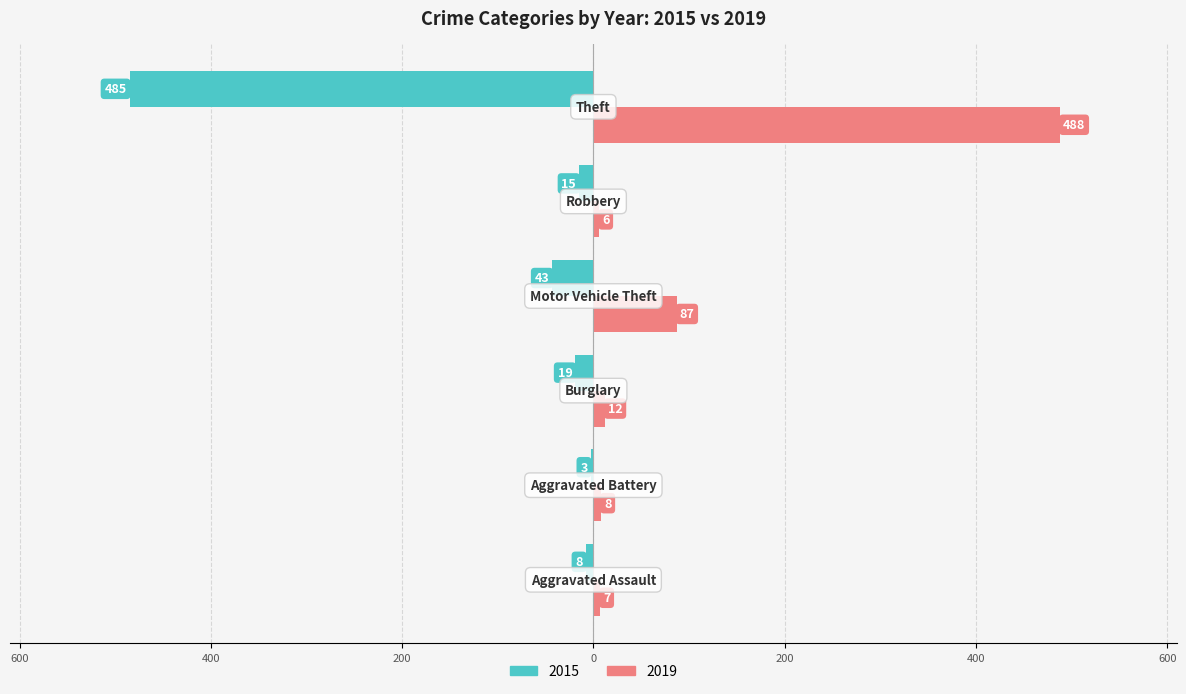

What are all the series names shown in the legend?

2015, 2019